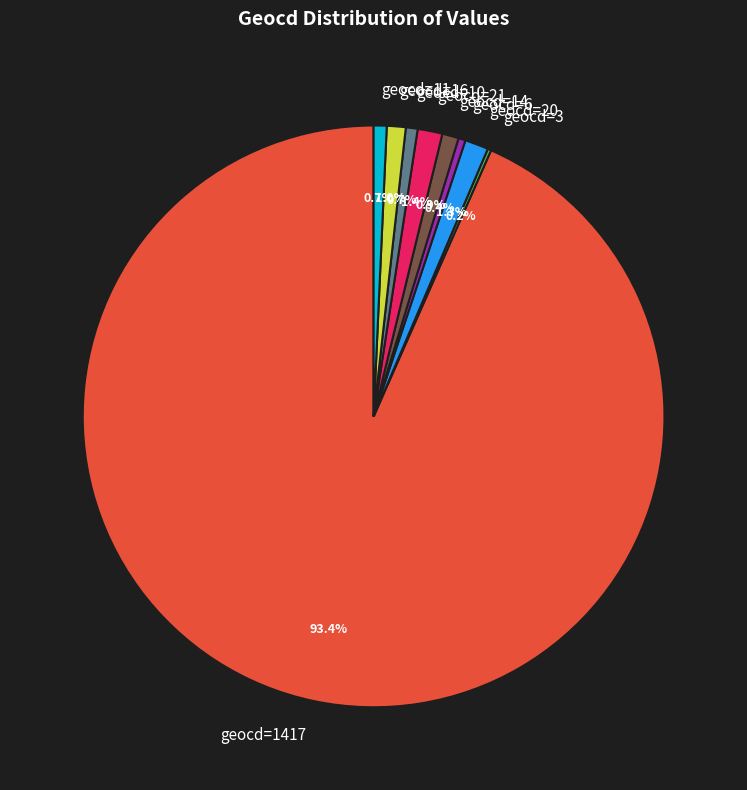

What is the majority slice?

geocd=1417